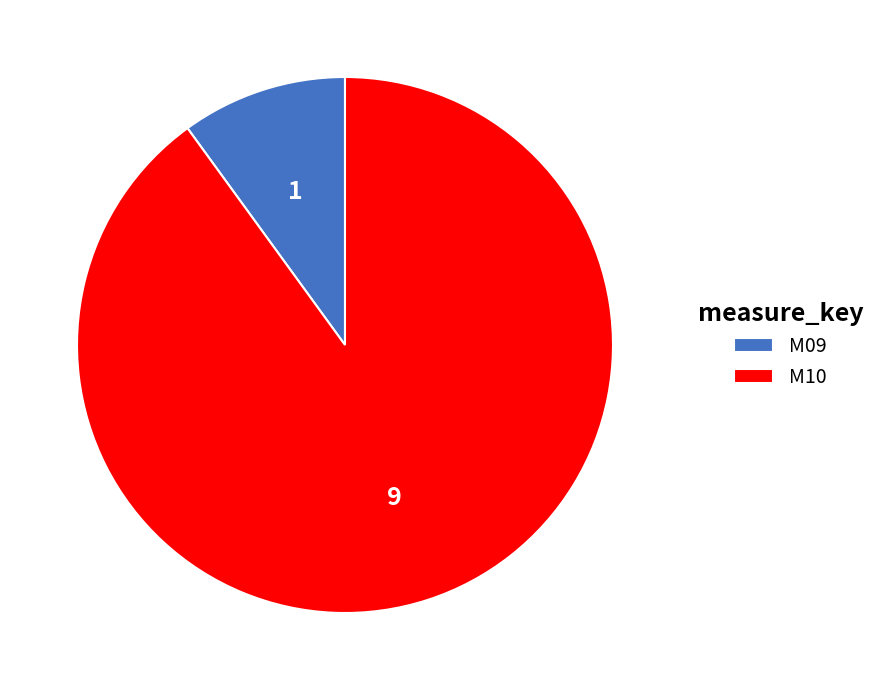

What is the ratio of the value at M10 to the value at M09?

9.0